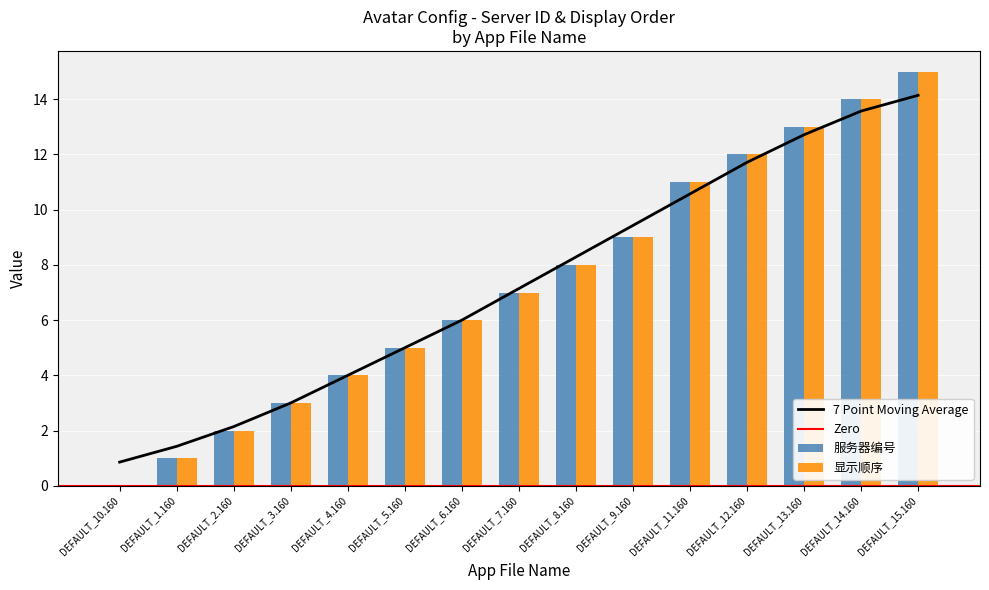

Reading right to left, transcribe all the data shown in this chart.

服务器编号: DEFAULT_15.160=15	DEFAULT_14.160=14	DEFAULT_13.160=13	DEFAULT_12.160=12	DEFAULT_11.160=11	DEFAULT_9.160=9	DEFAULT_8.160=8	DEFAULT_7.160=7	DEFAULT_6.160=6	DEFAULT_5.160=5	DEFAULT_4.160=4	DEFAULT_3.160=3	DEFAULT_2.160=2	DEFAULT_1.160=1	DEFAULT_10.160=0
显示顺序: DEFAULT_15.160=15	DEFAULT_14.160=14	DEFAULT_13.160=13	DEFAULT_12.160=12	DEFAULT_11.160=11	DEFAULT_9.160=9	DEFAULT_8.160=8	DEFAULT_7.160=7	DEFAULT_6.160=6	DEFAULT_5.160=5	DEFAULT_4.160=4	DEFAULT_3.160=3	DEFAULT_2.160=2	DEFAULT_1.160=1	DEFAULT_10.160=0